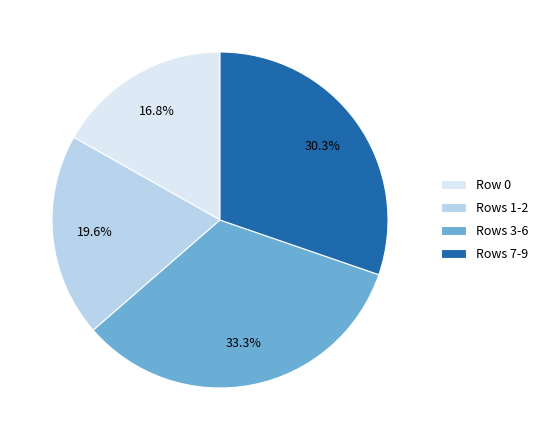

Which category has the smallest portion of the pie?

Row 0